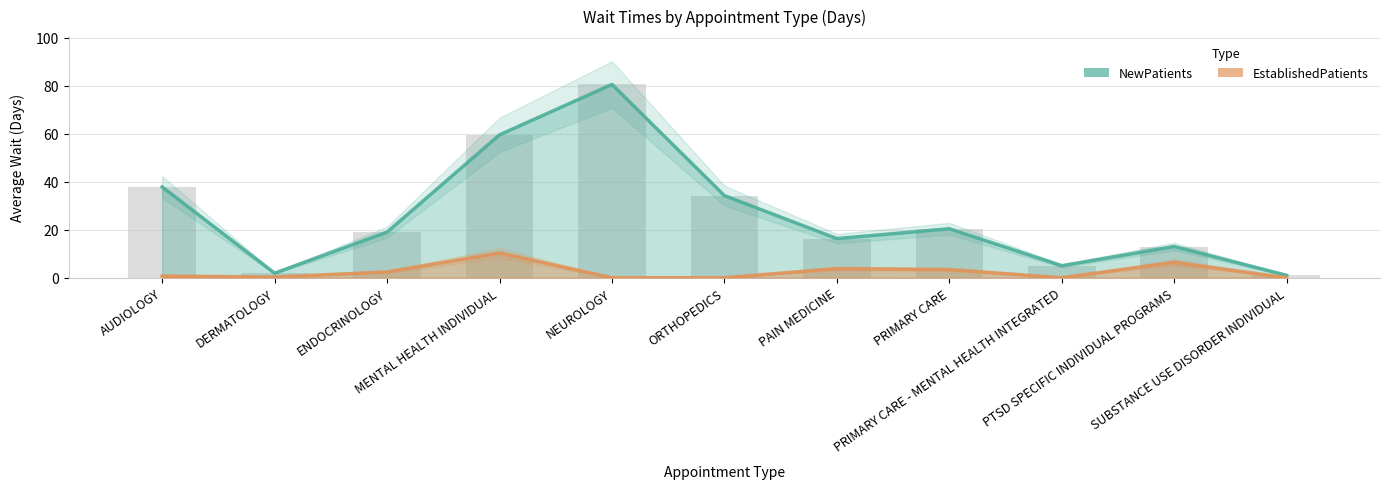

What is the difference between the EstablishedPatients values at PTSD SPECIFIC INDIVIDUAL PROGRAMS and ORTHOPEDICS?

6.4